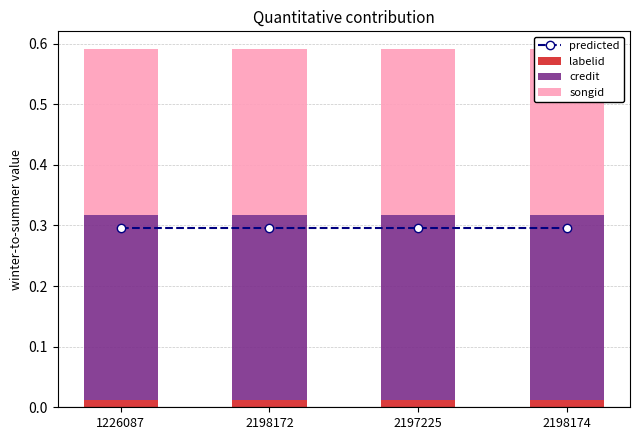

Is the value of songid at 2198174 greater than the value of labelid at 1226087?

Yes